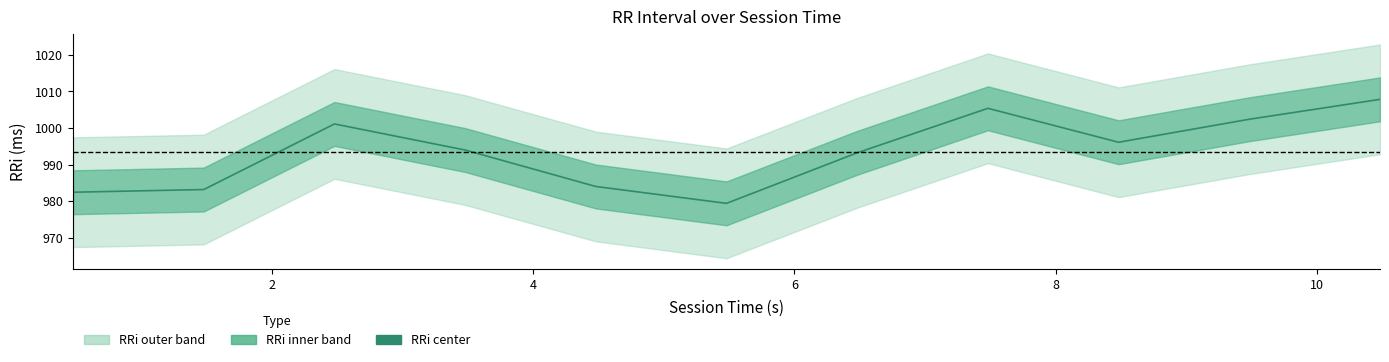

Is it true that the value at 7 is 225.1?

False